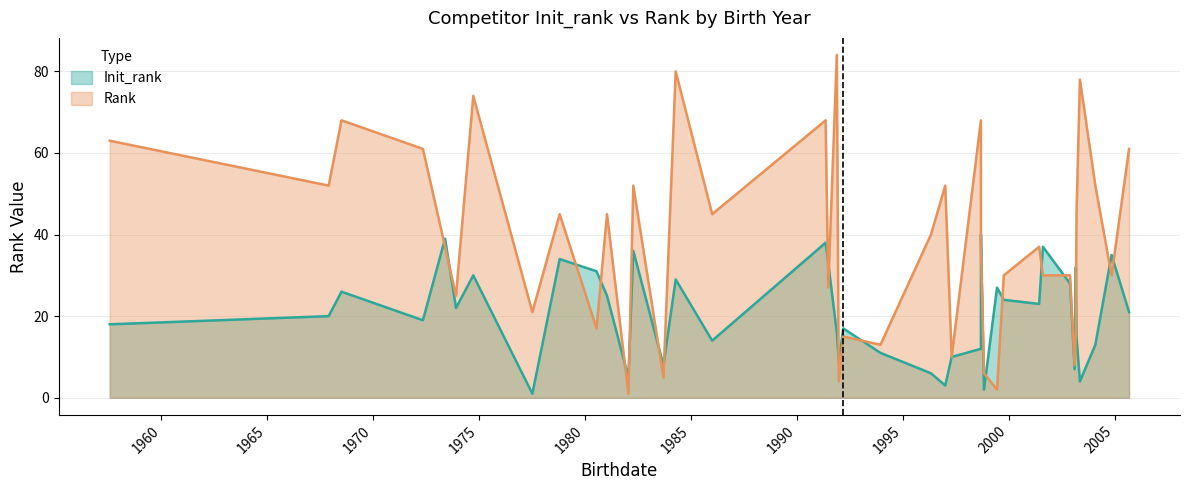

In Rank, how many points are lower than both neighbors (excluding endpoints)?

14